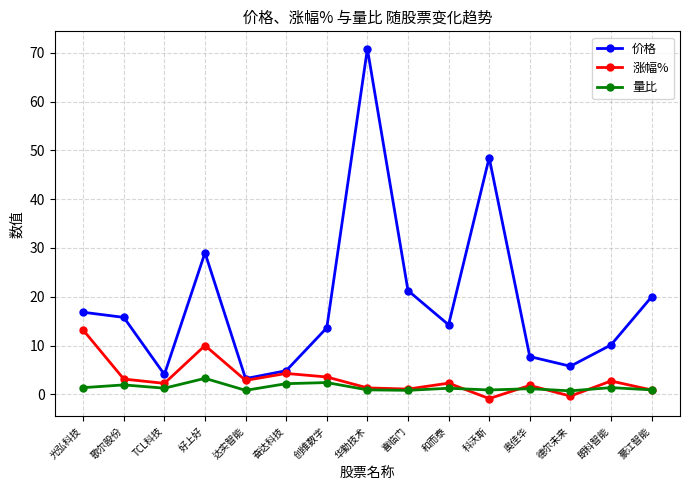

True or false: 量比 and 价格 cross at least once.

False